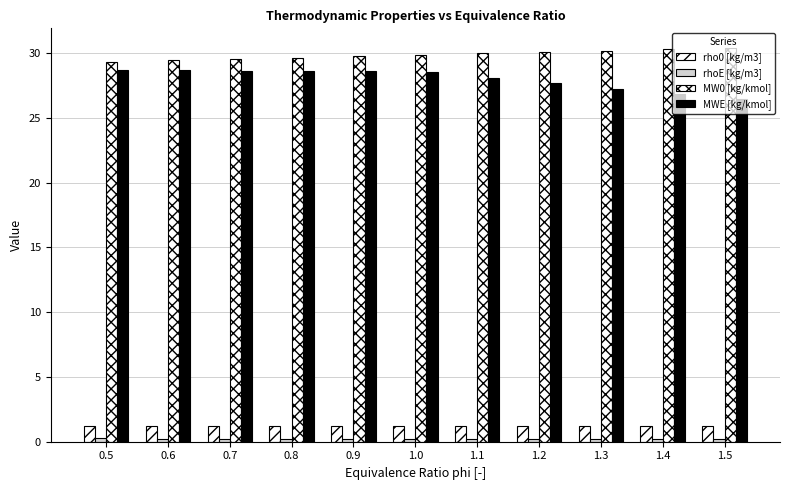

Between 0.5 and 0.7, which is larger?

0.7